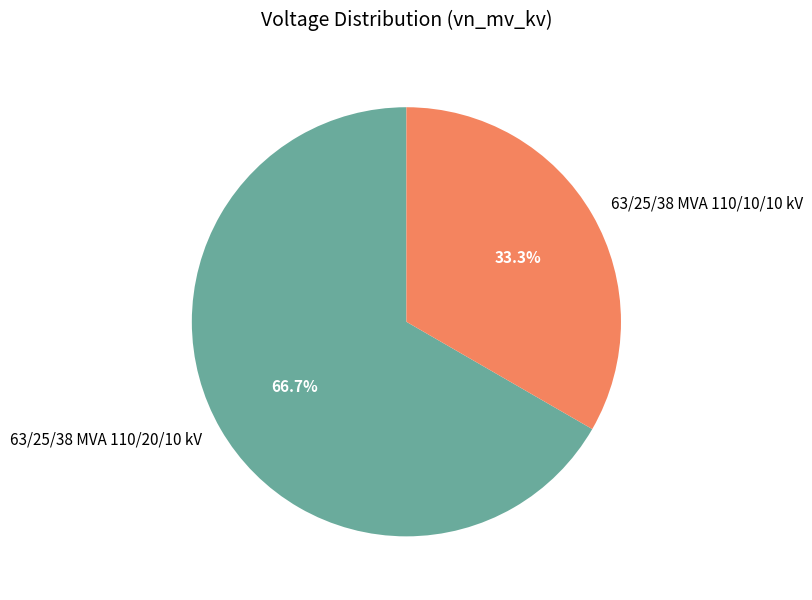

How many slices are in this pie chart?

2